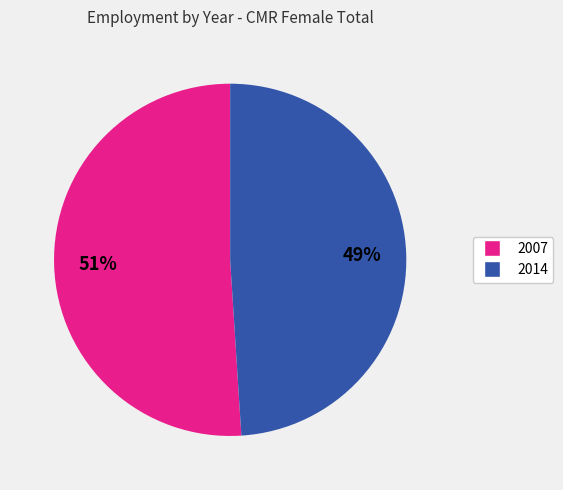

Count the number of slices in the pie.

2